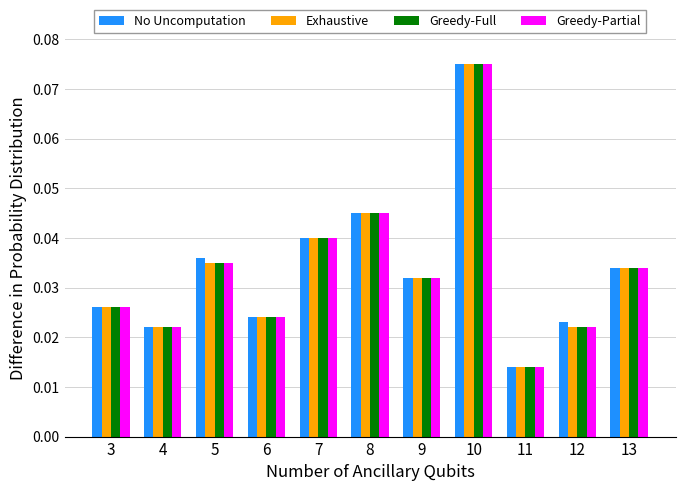

What are all the series names shown in the legend?

No Uncomputation, Exhaustive, Greedy-Full, Greedy-Partial